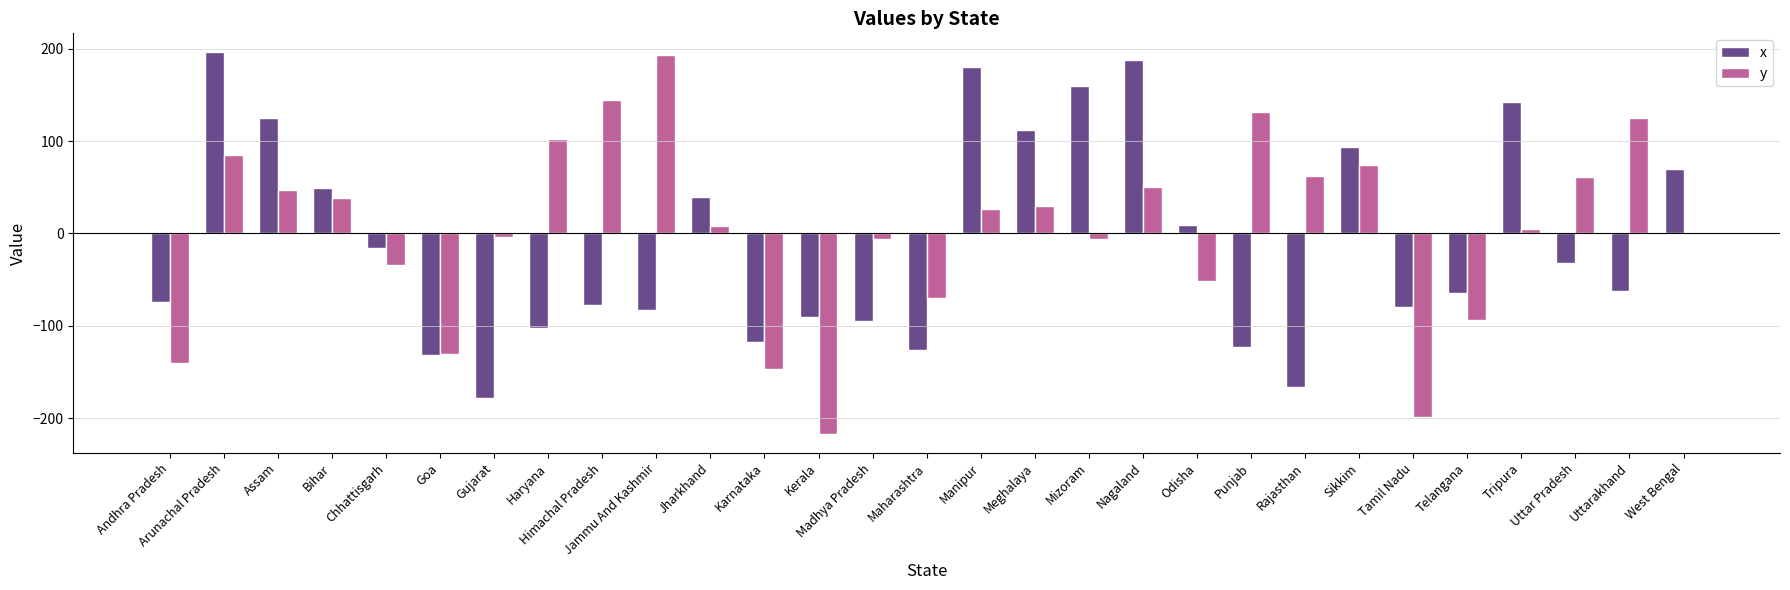

What is the average value of the x series?

-9